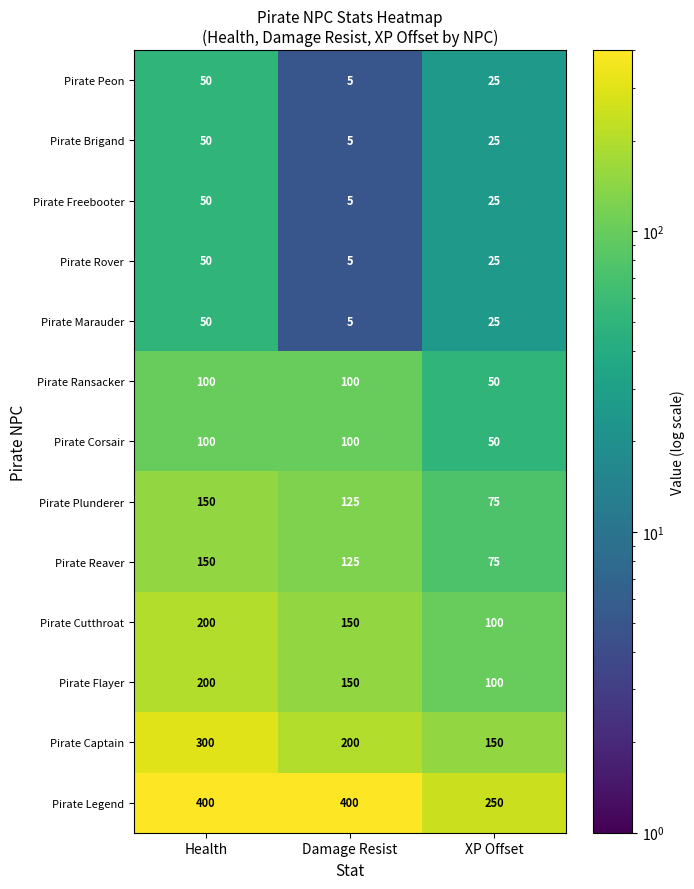

What is the spread (max minus min) of values at Health?

350